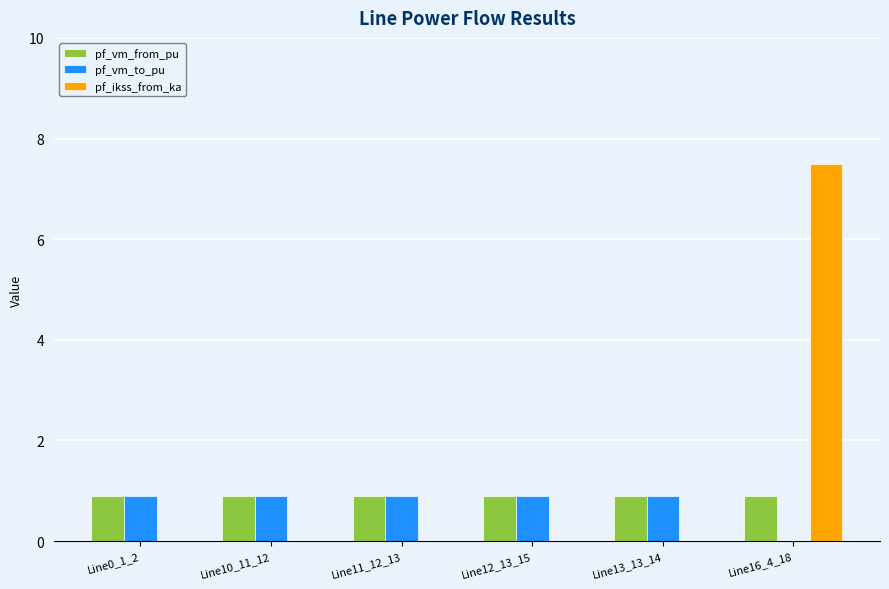

Is it true that pf_vm_from_pu equals 0.9 at Line0_1_2?

True